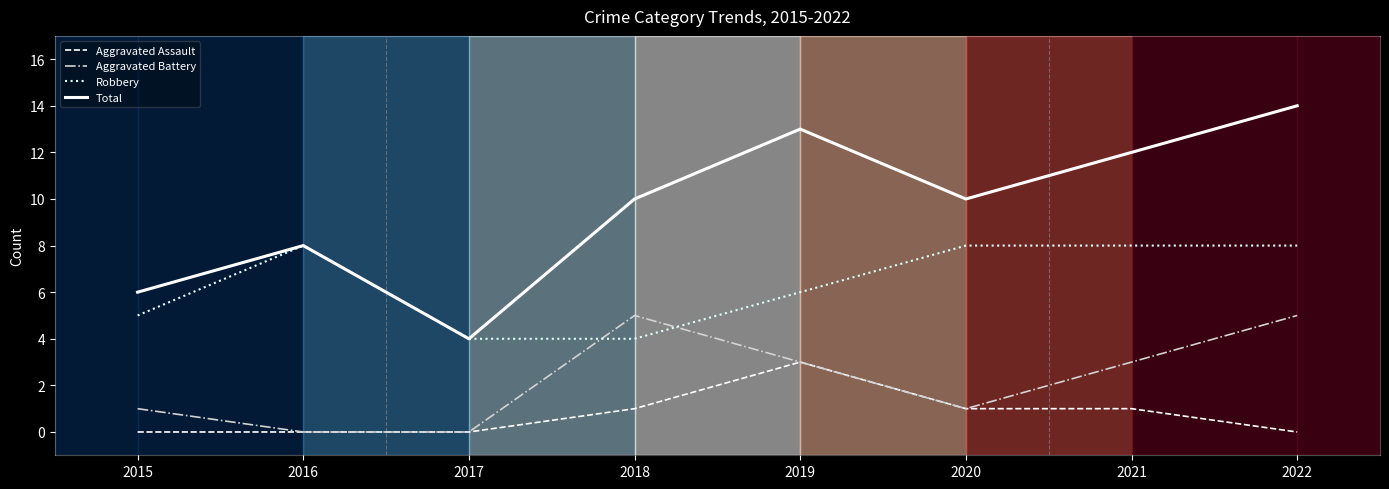

What is the maximum value shown in the chart?

14